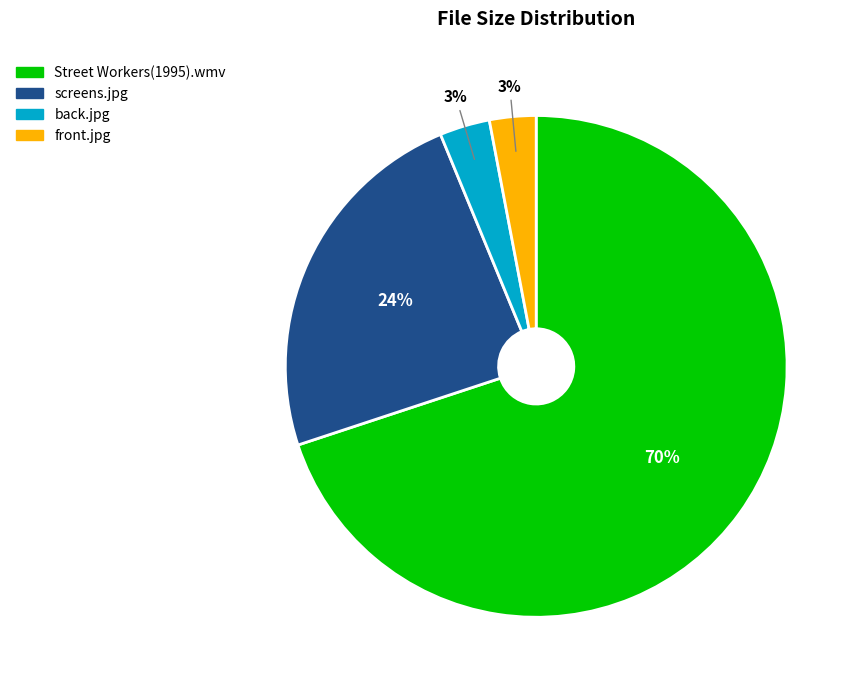

True or false: back.jpg accounts for 3% of the total.

True